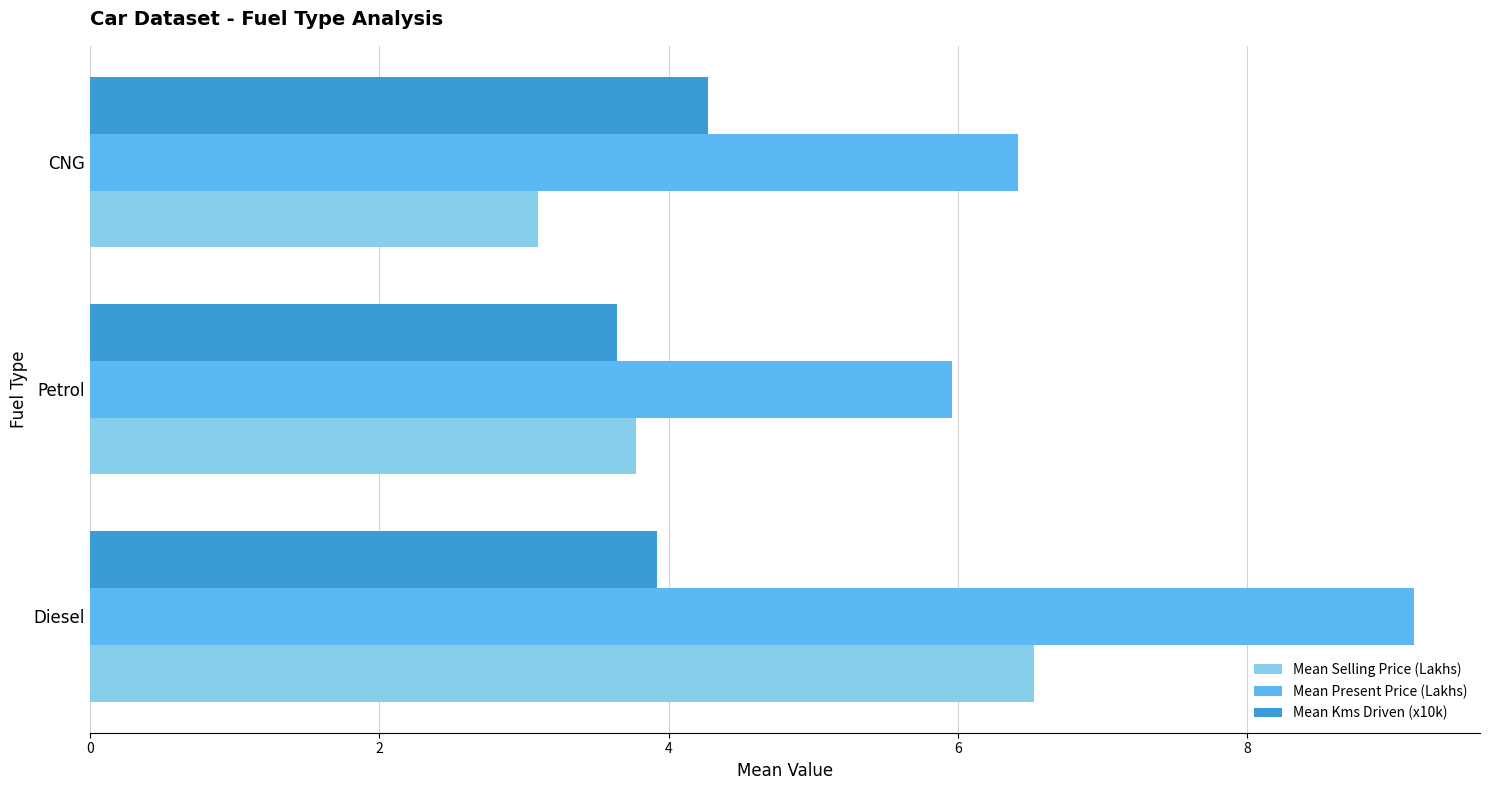

What is the difference between the second highest and minimum values in the Mean Selling Price (Lakhs) series?

0.7